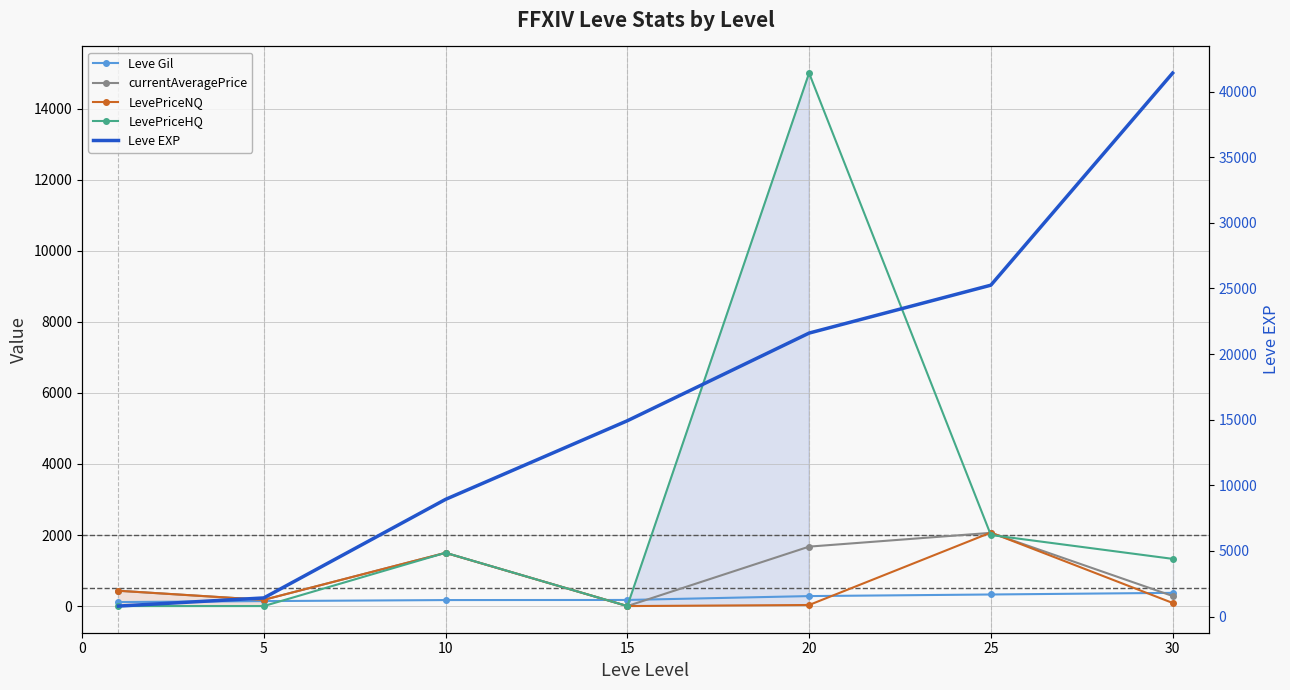

How many distinct data groups are displayed?

5